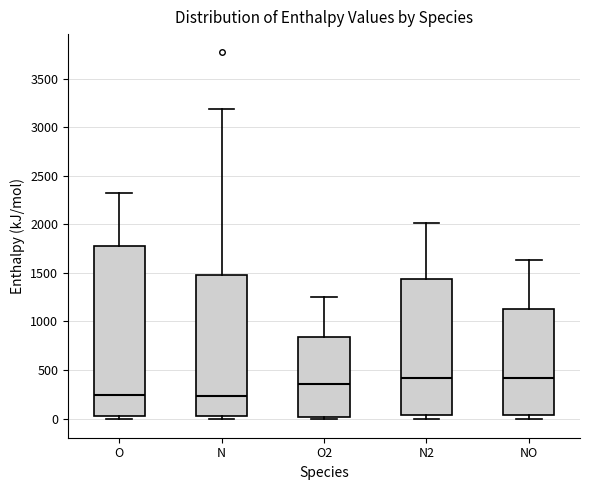

Which box is the tallest, from its lower edge to its upper edge?

O